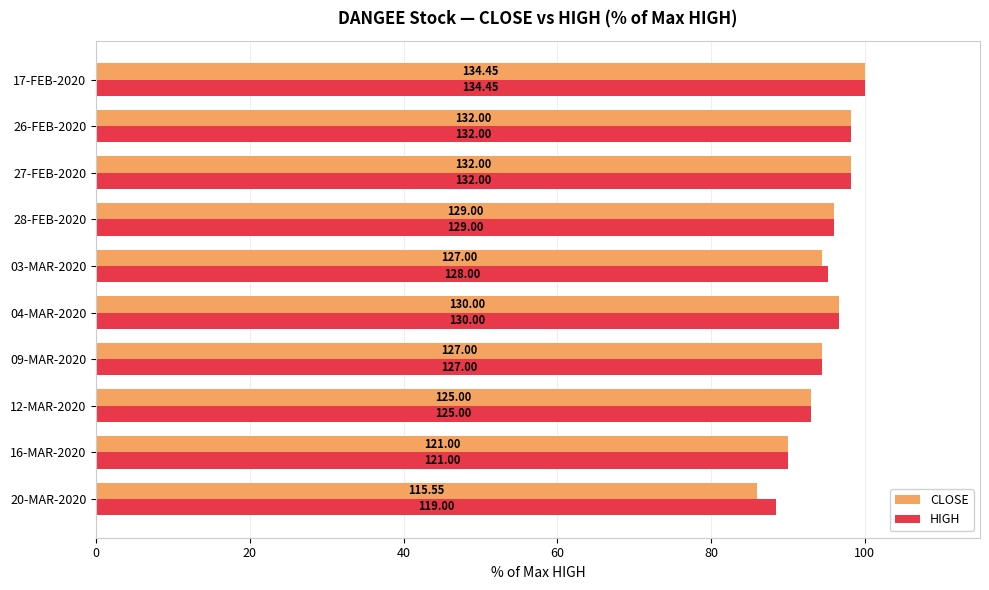

What are all the series names shown in the legend?

CLOSE, HIGH